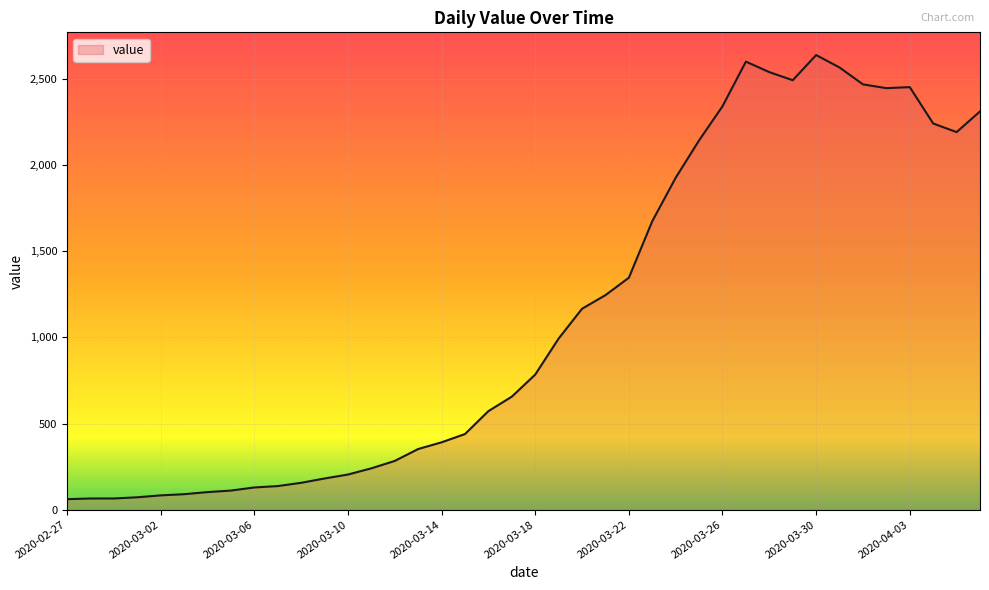

What is the difference between the maximum and minimum values?

2577